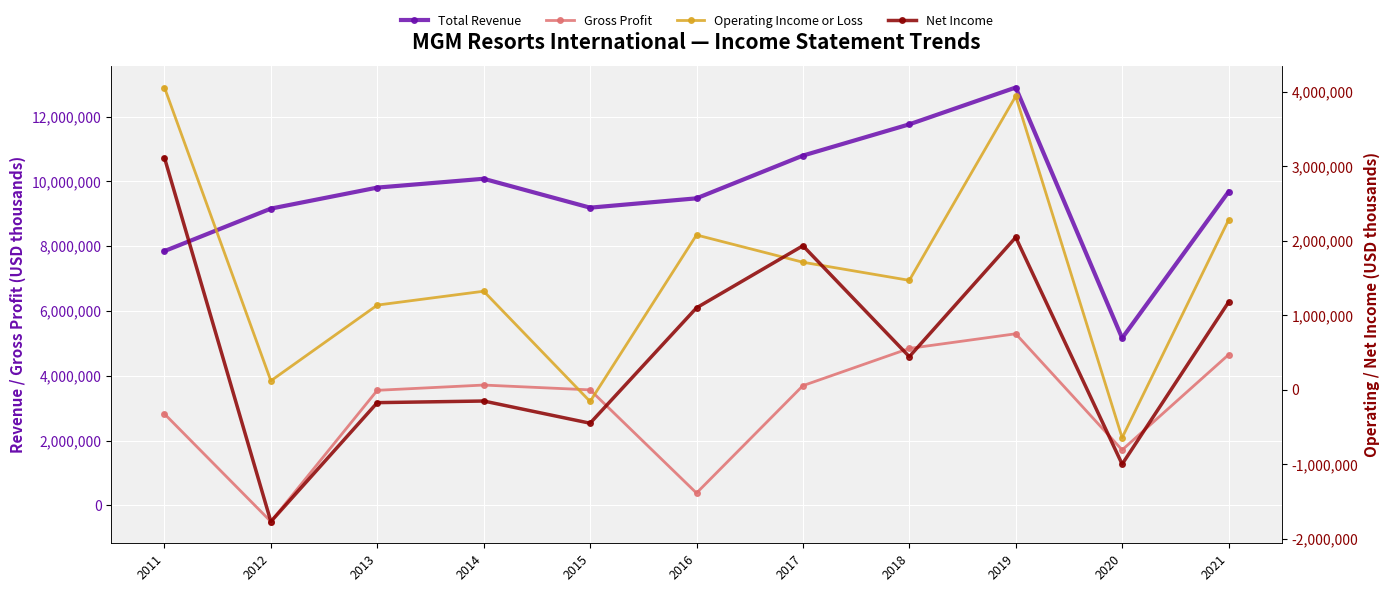

Which series ends up on top after the final intersection of Operating Income or Loss and Net Income?

Operating Income or Loss